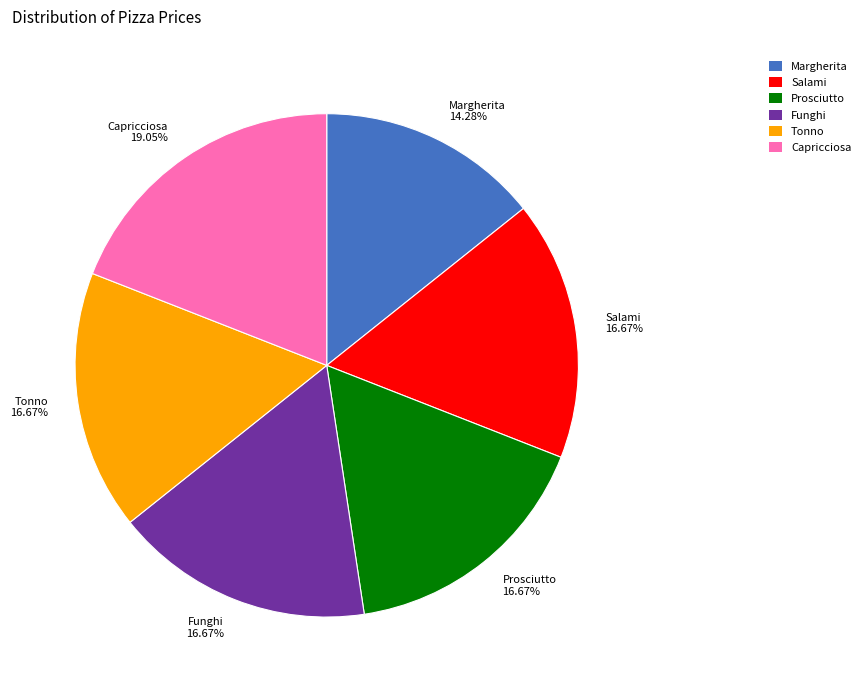

How many segments does this pie chart have?

6